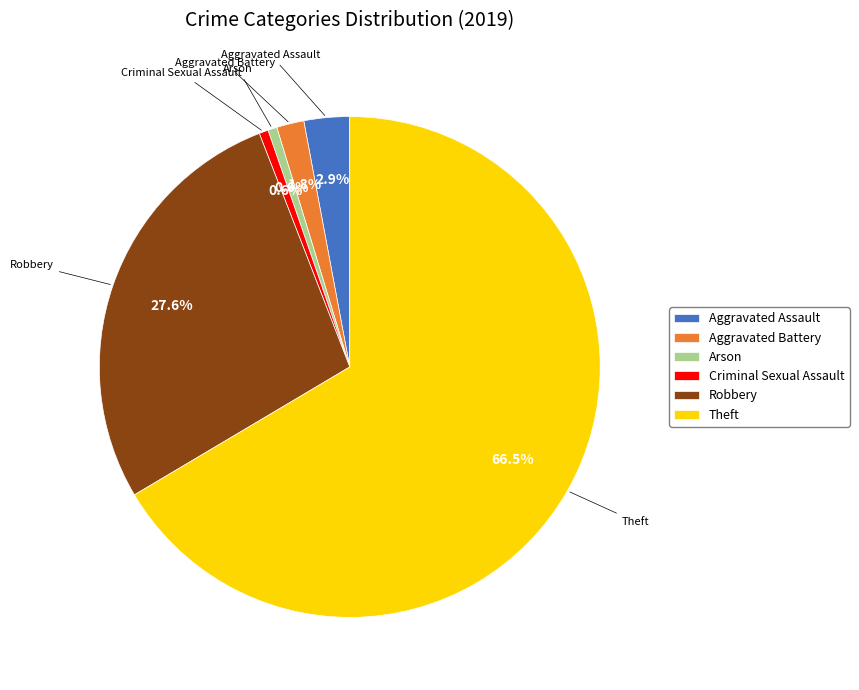

What is the ratio of the value at Robbery to the value at Theft?

0.4